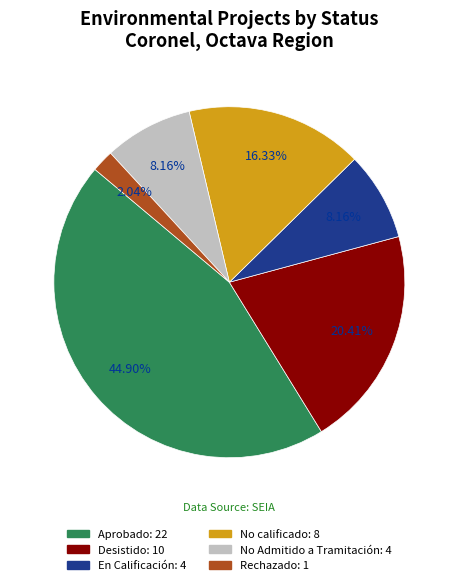

Combined, do No Admitido a Tramitación and En Calificación account for over 50%?

No